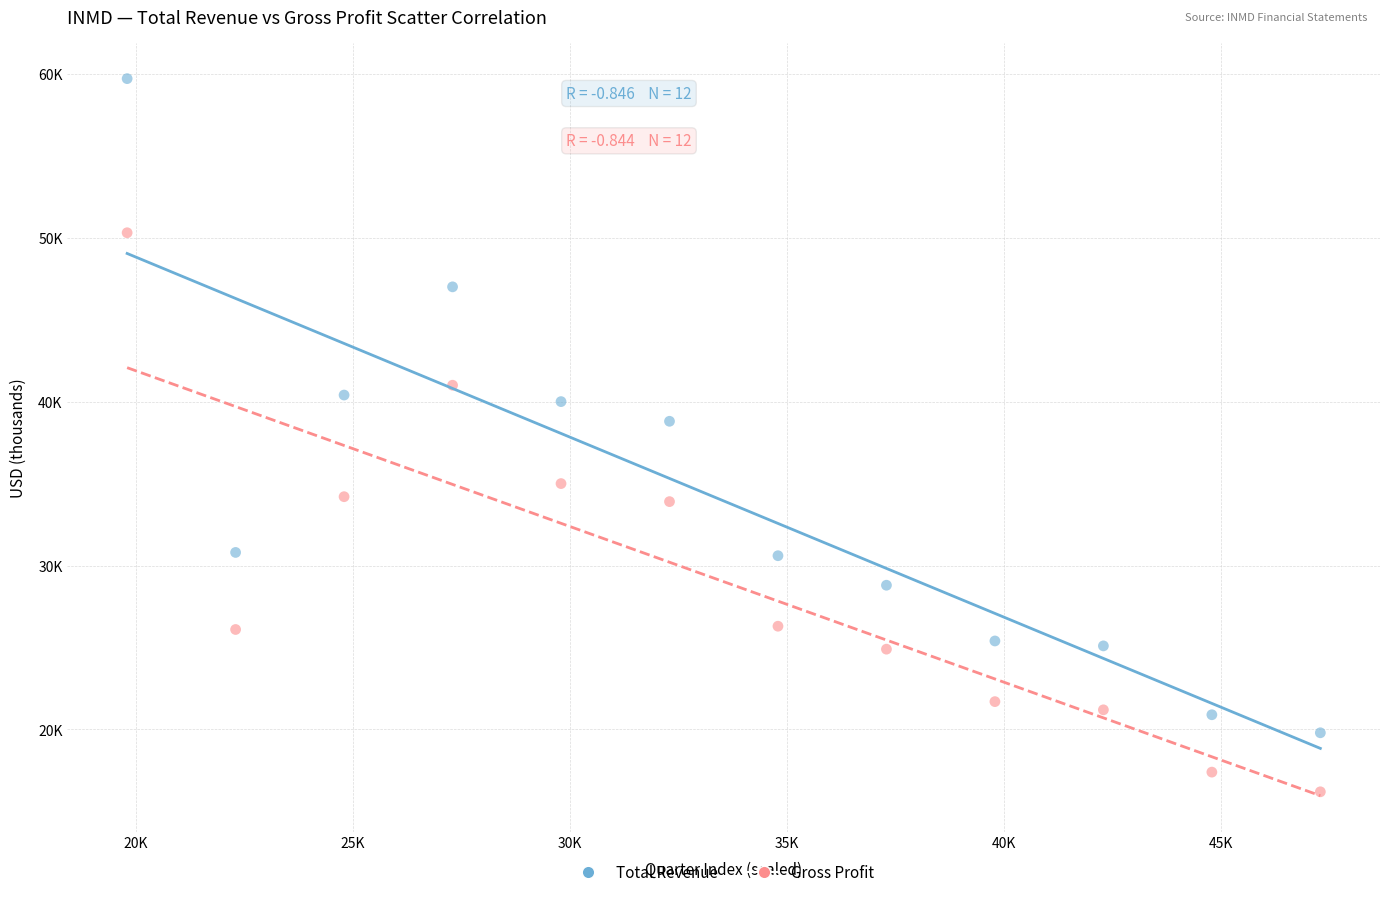

What are all the series names shown in the legend?

Total Revenue, Gross Profit